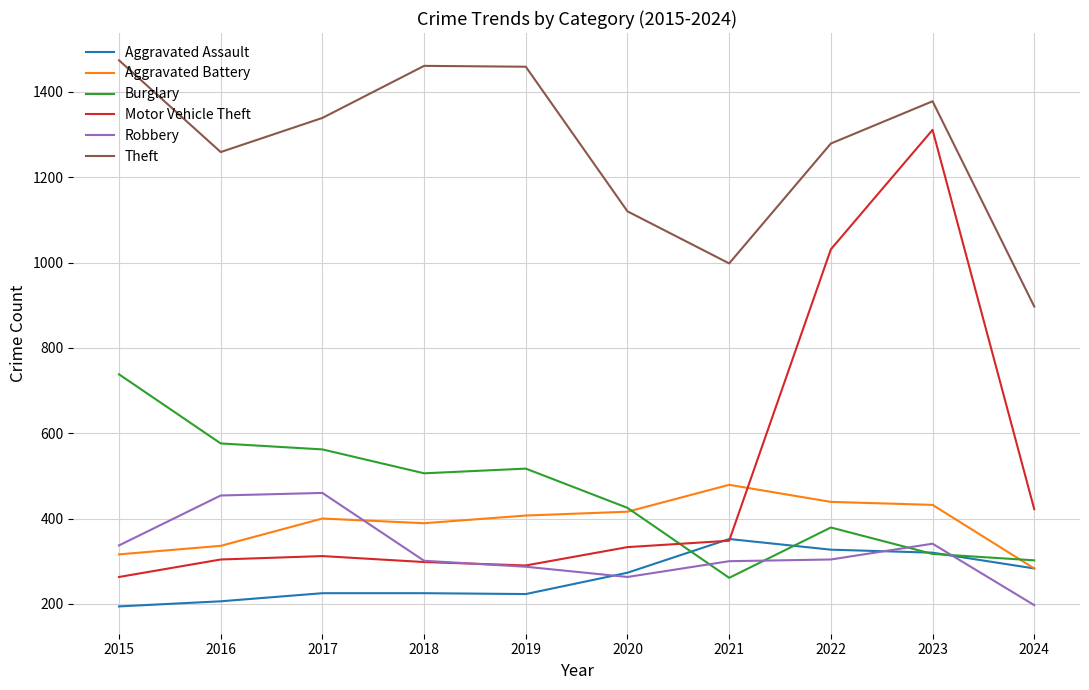

Where does the Robbery series first go above 304?

2015